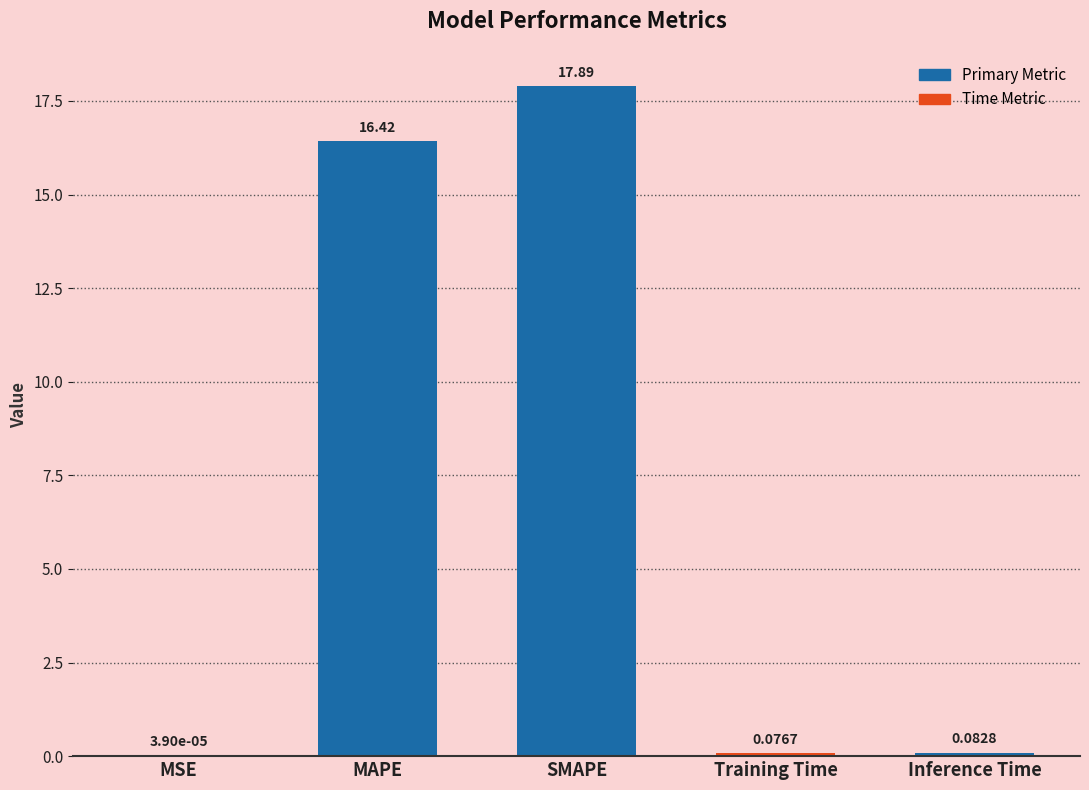

Which has a higher value, MAPE or MSE?

MAPE